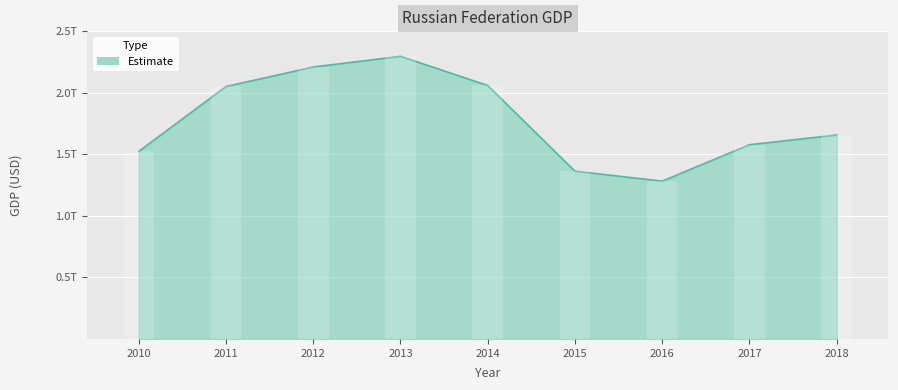

Between 2010 and 2013, which is larger?

2013